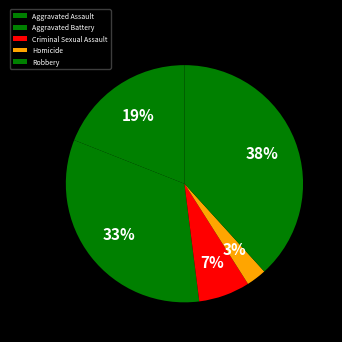

To the nearest percent, what portion does Criminal Sexual Assault represent?

7%